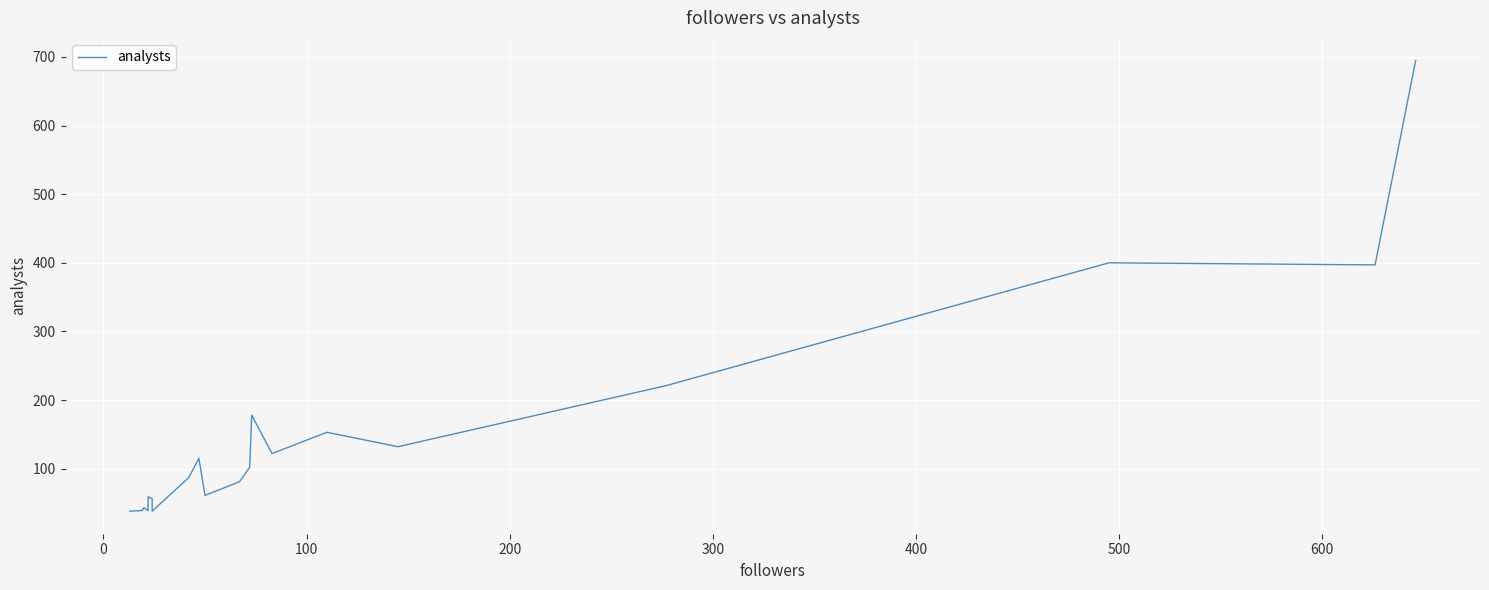

How many interior local peaks (higher than both neighbors) does the data have?

6